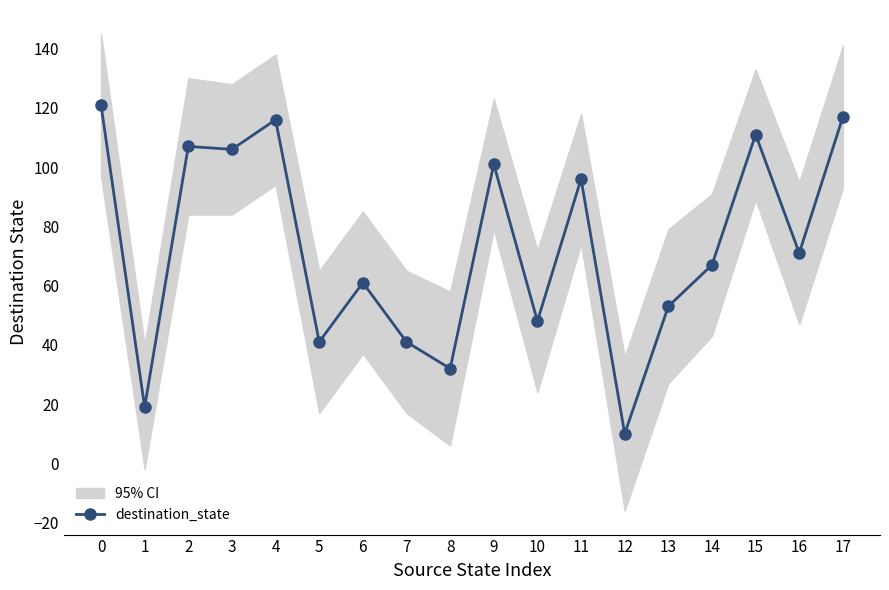

How many interior local valleys (lower than both neighbors) does the data have?

7